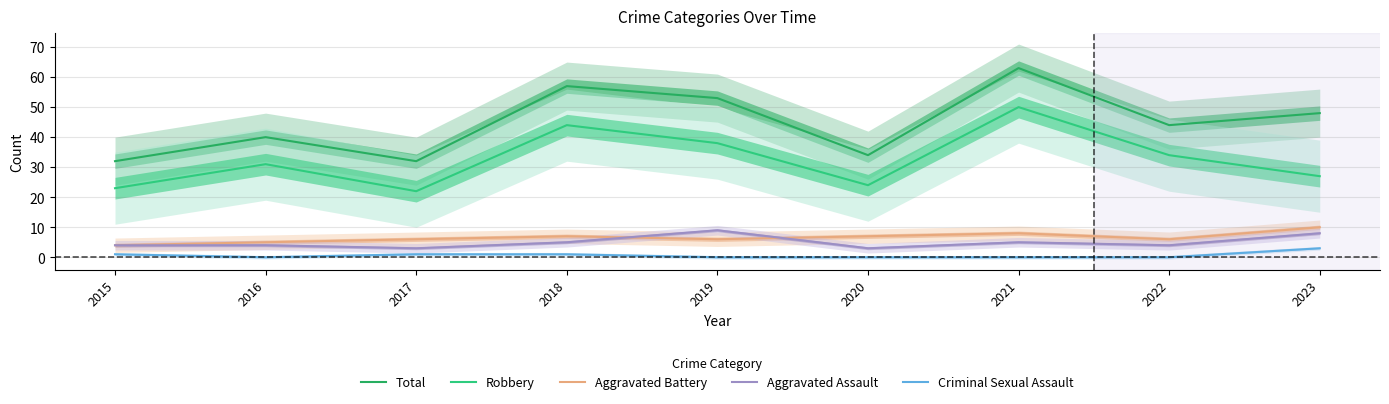

Which series changed the most between 2018 and 2020?

Total